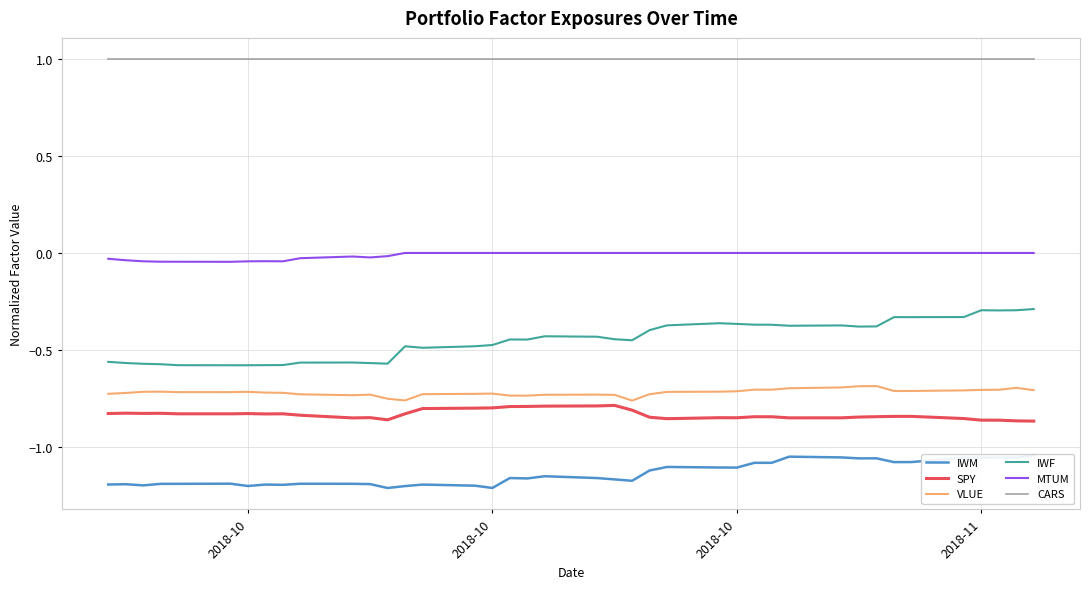

Reading right to left, extract all data points from this chart.

IWM: -1.0	-1.1	-1.1	-1.1	-1.1	-1.1	-1.1	-1.1	-1.1	-1.1	-1.1	-1.1	-1.1	-1.1	-1.1	-1.1	-1.1	-1.2	-1.2	-1.2	-1.2	-1.2	-1.2	-1.2	-1.2	-1.2	-1.2	-1.2	-1.2	-1.2	-1.2	-1.2	-1.2	-1.2	-1.2	-1.2	-1.2	-1.2	-1.2	-1.2
SPY: -0.9	-0.9	-0.9	-0.9	-0.9	-0.8	-0.8	-0.8	-0.8	-0.9	-0.9	-0.8	-0.8	-0.9	-0.9	-0.9	-0.8	-0.8	-0.8	-0.8	-0.8	-0.8	-0.8	-0.8	-0.8	-0.8	-0.8	-0.9	-0.9	-0.9	-0.8	-0.8	-0.8	-0.8	-0.8	-0.8	-0.8	-0.8	-0.8	-0.8
VLUE: -0.7	-0.7	-0.7	-0.7	-0.7	-0.7	-0.7	-0.7	-0.7	-0.7	-0.7	-0.7	-0.7	-0.7	-0.7	-0.7	-0.7	-0.8	-0.7	-0.7	-0.7	-0.7	-0.7	-0.7	-0.7	-0.7	-0.8	-0.8	-0.7	-0.7	-0.7	-0.7	-0.7	-0.7	-0.7	-0.7	-0.7	-0.7	-0.7	-0.7
IWF: -0.3	-0.3	-0.3	-0.3	-0.3	-0.3	-0.3	-0.4	-0.4	-0.4	-0.4	-0.4	-0.4	-0.4	-0.4	-0.4	-0.4	-0.5	-0.4	-0.4	-0.4	-0.4	-0.4	-0.5	-0.5	-0.5	-0.5	-0.6	-0.6	-0.6	-0.6	-0.6	-0.6	-0.6	-0.6	-0.6	-0.6	-0.6	-0.6	-0.6
MTUM: -0.0	-0.0	-0.0	-0.0	-0.0	-0.0	-0.0	-0.0	-0.0	-0.0	-0.0	-0.0	-0.0	-0.0	-0.0	-0.0	-0.0	-0.0	-0.0	-0.0	-0.0	-0.0	-0.0	-0.0	-0.0	-0.0	-0.0	-0.0	-0.0	-0.0	-0.0	-0.0	-0.0	-0.0	-0.0	-0.0	-0.0	-0.0	-0.0	-0.0
CARS: 1.0	1.0	1.0	1.0	1.0	1.0	1.0	1.0	1.0	1.0	1.0	1.0	1.0	1.0	1.0	1.0	1.0	1.0	1.0	1.0	1.0	1.0	1.0	1.0	1.0	1.0	1.0	1.0	1.0	1.0	1.0	1.0	1.0	1.0	1.0	1.0	1.0	1.0	1.0	1.0